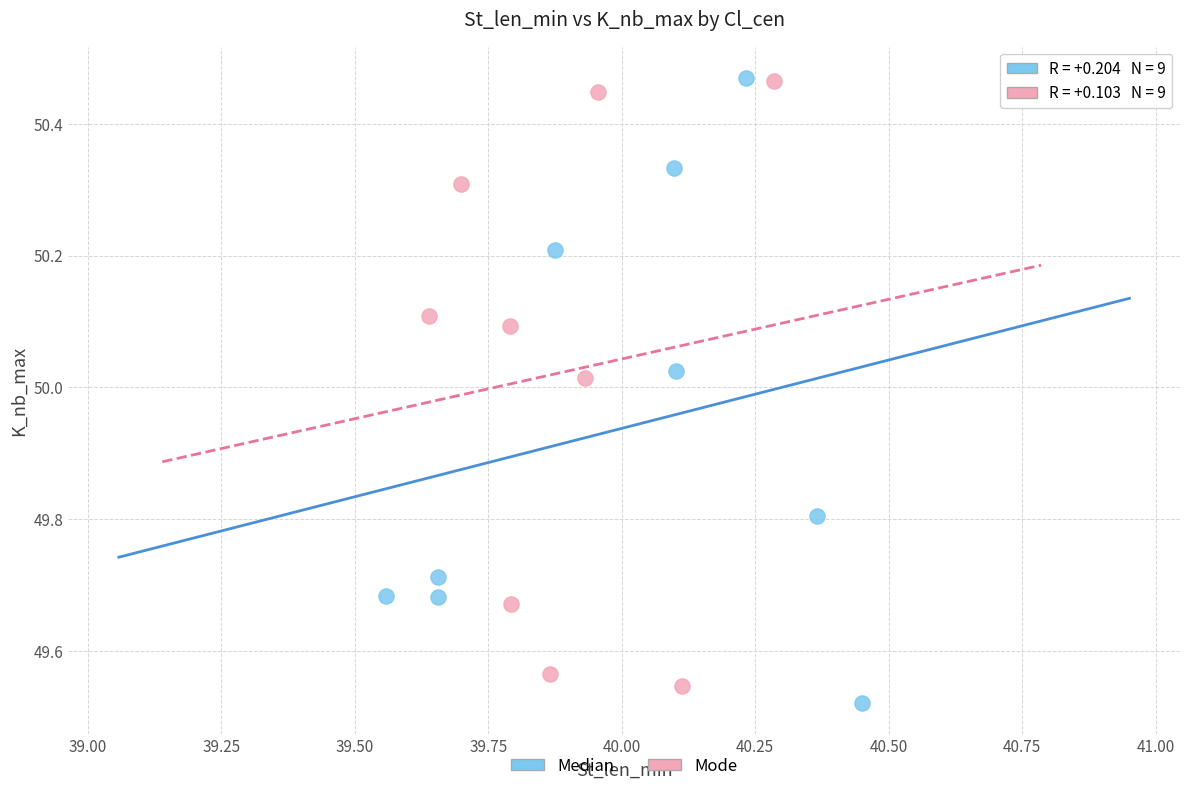

What are all the series names shown in the legend?

Median, Mode